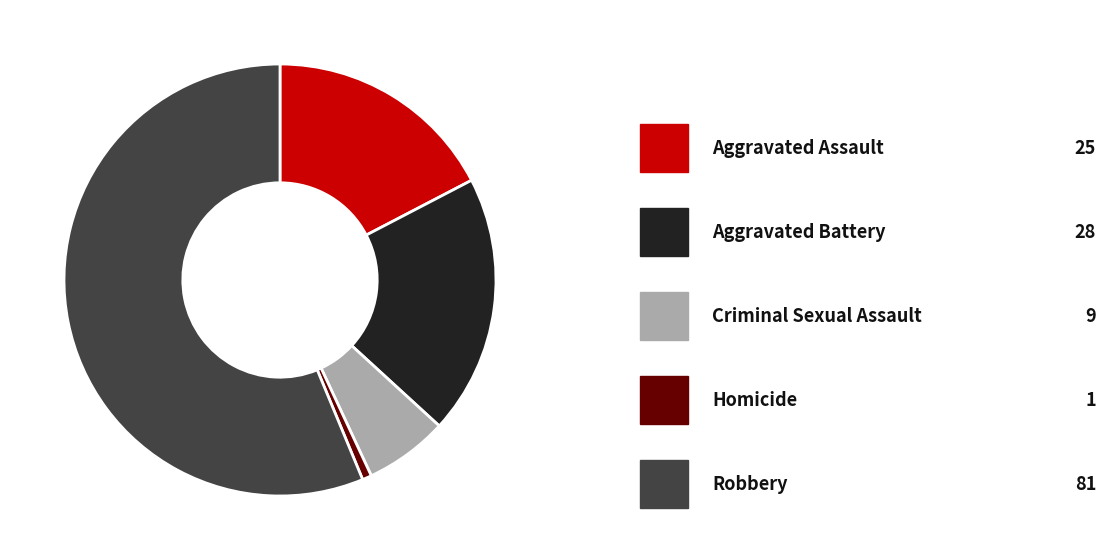

Is there a majority slice in this chart?

Yes